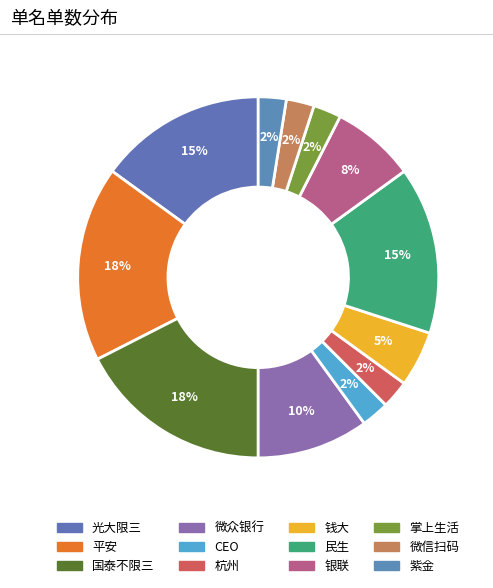

Does 紫金 represent more than half of the total?

No